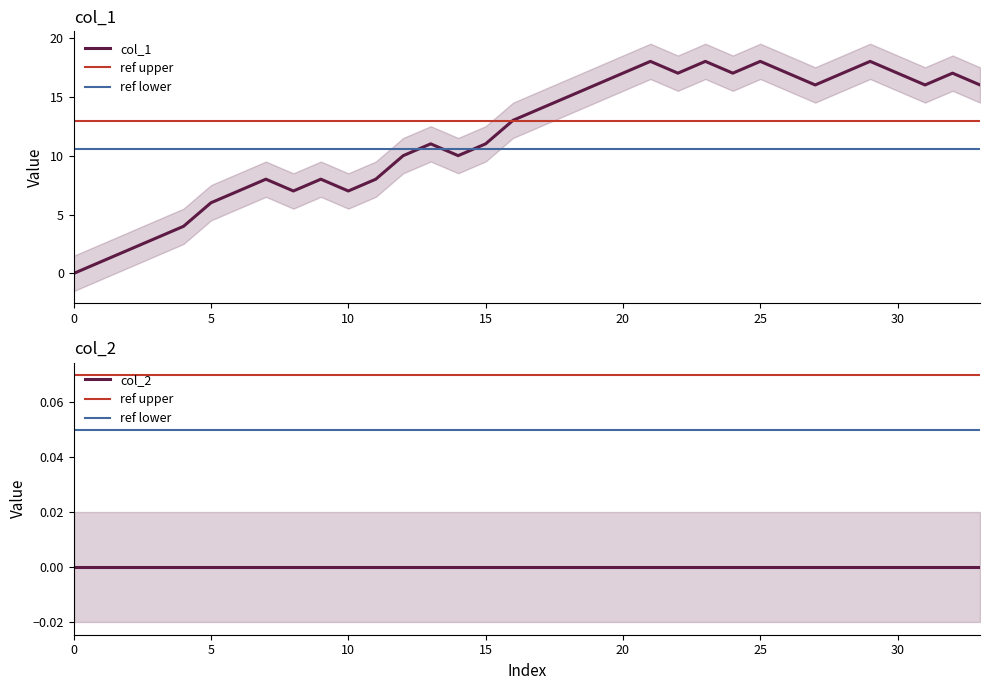

How many points are higher than both their immediate neighbors (excluding endpoints)?

8